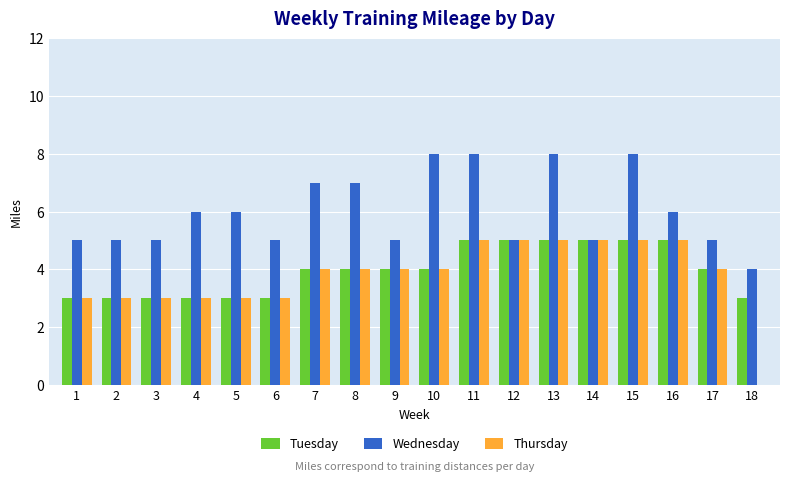

Reading left to right, what are all the values shown in this chart?

Tuesday: 3	3	3	3	3	3	4	4	4	4	5	5	5	5	5	5	4	3
Wednesday: 5	5	5	6	6	5	7	7	5	8	8	5	8	5	8	6	5	4
Thursday: 3	3	3	3	3	3	4	4	4	4	5	5	5	5	5	5	4	0